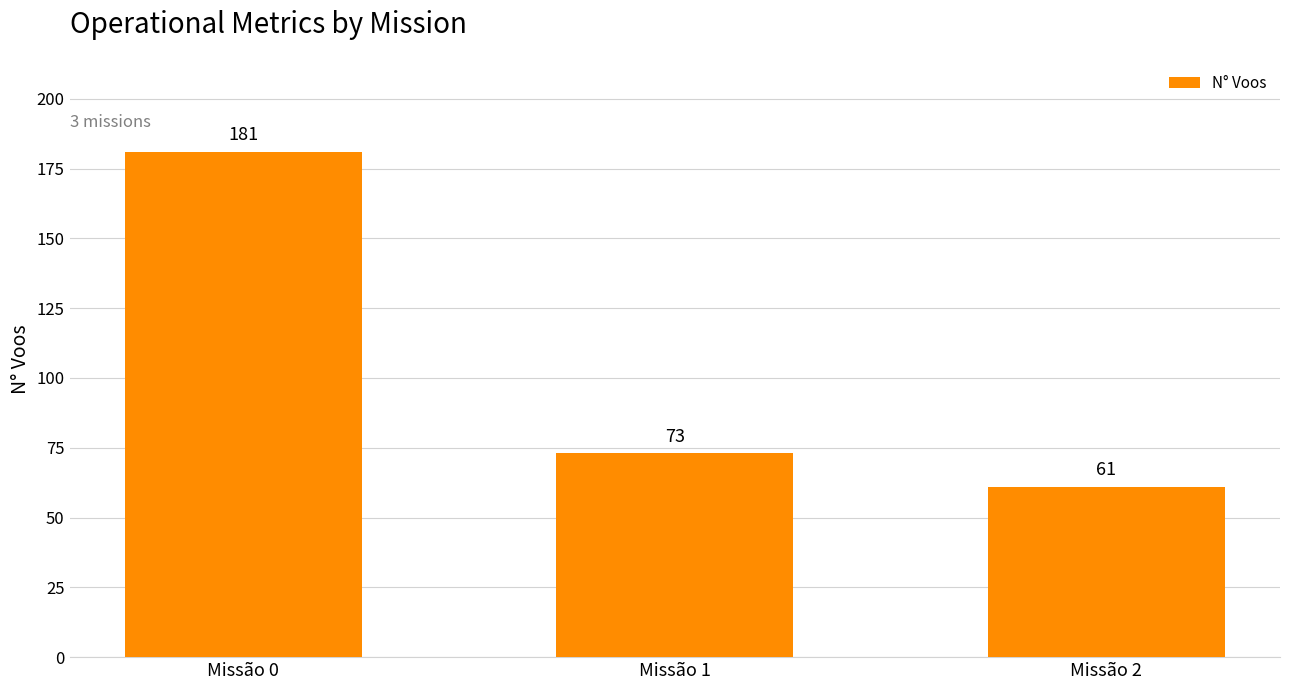

What is the greatest value displayed?

181